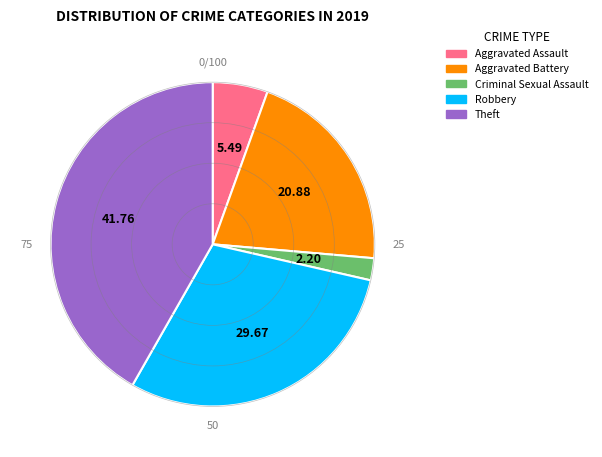

Does any single category account for the majority?

No